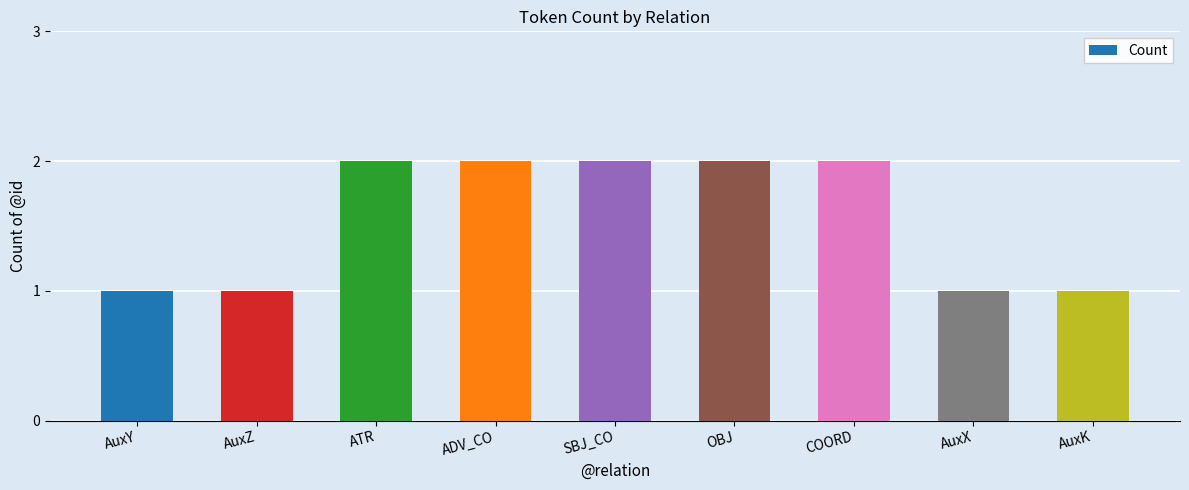

What is the value of the 7th bar from the left?

2